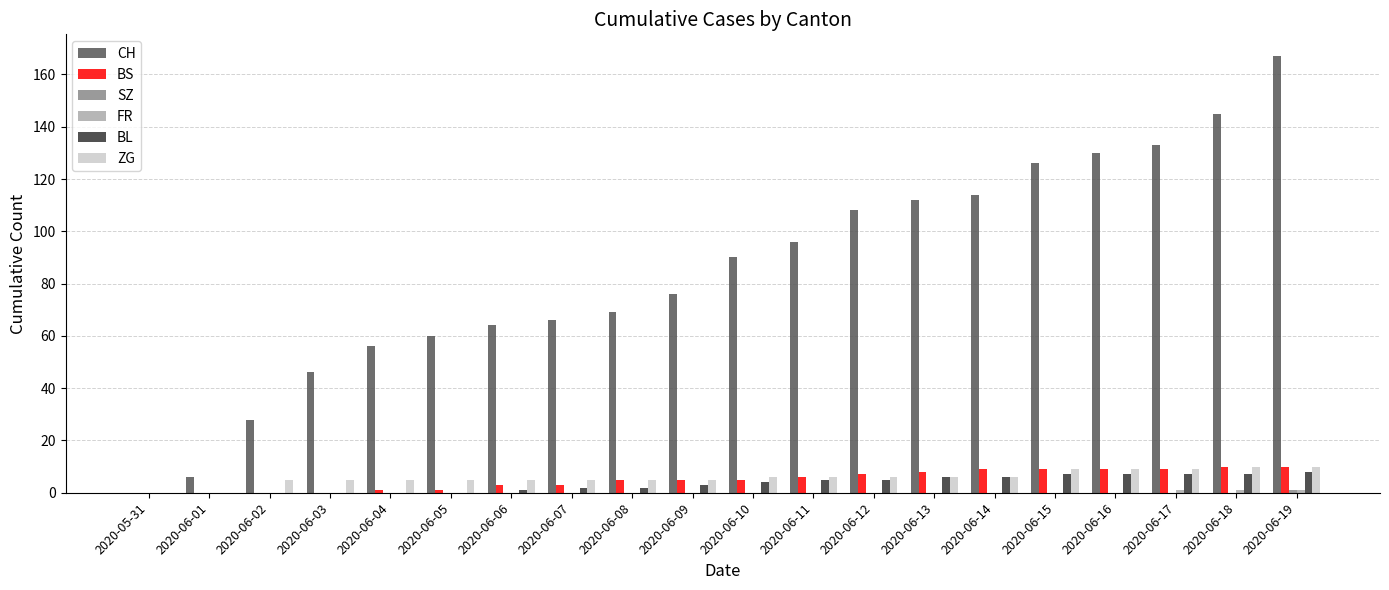

The value of ZG at 2020-06-09 is 5. True or false?

True